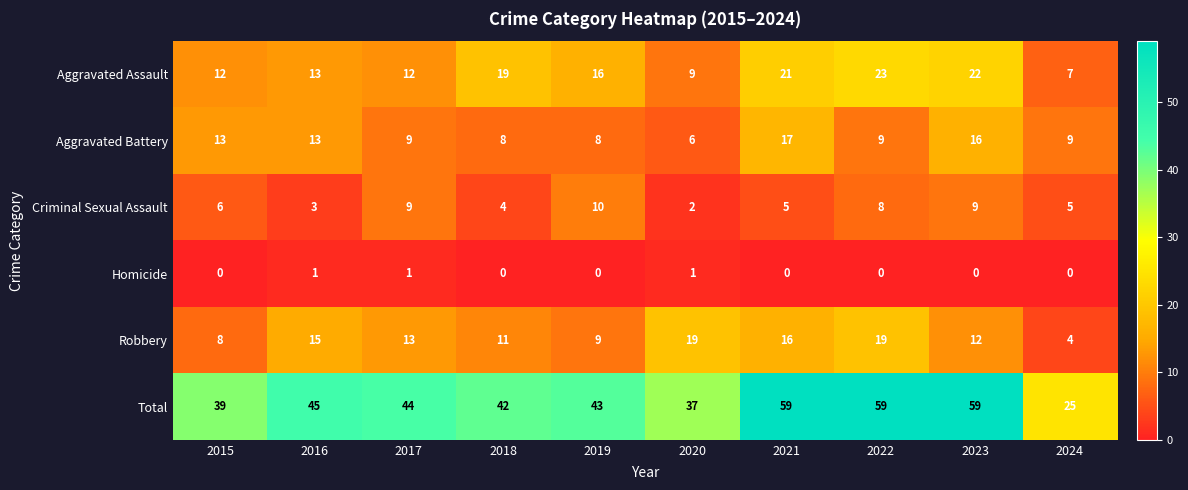

Which series changed the most between 2018 and 2019?

Criminal Sexual Assault